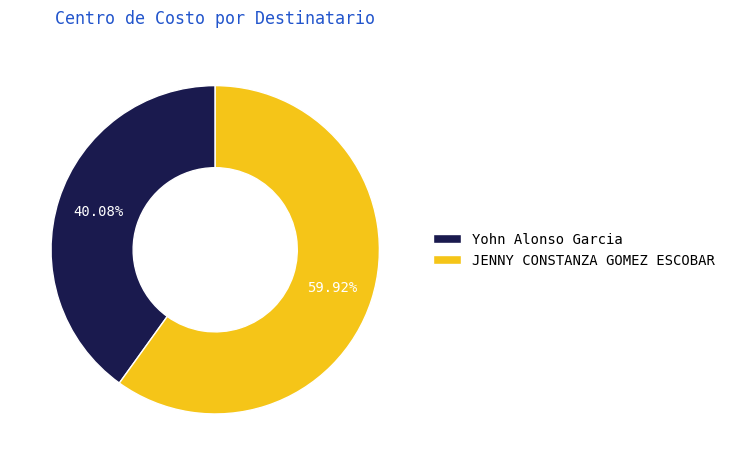

Does any single category account for the majority?

Yes